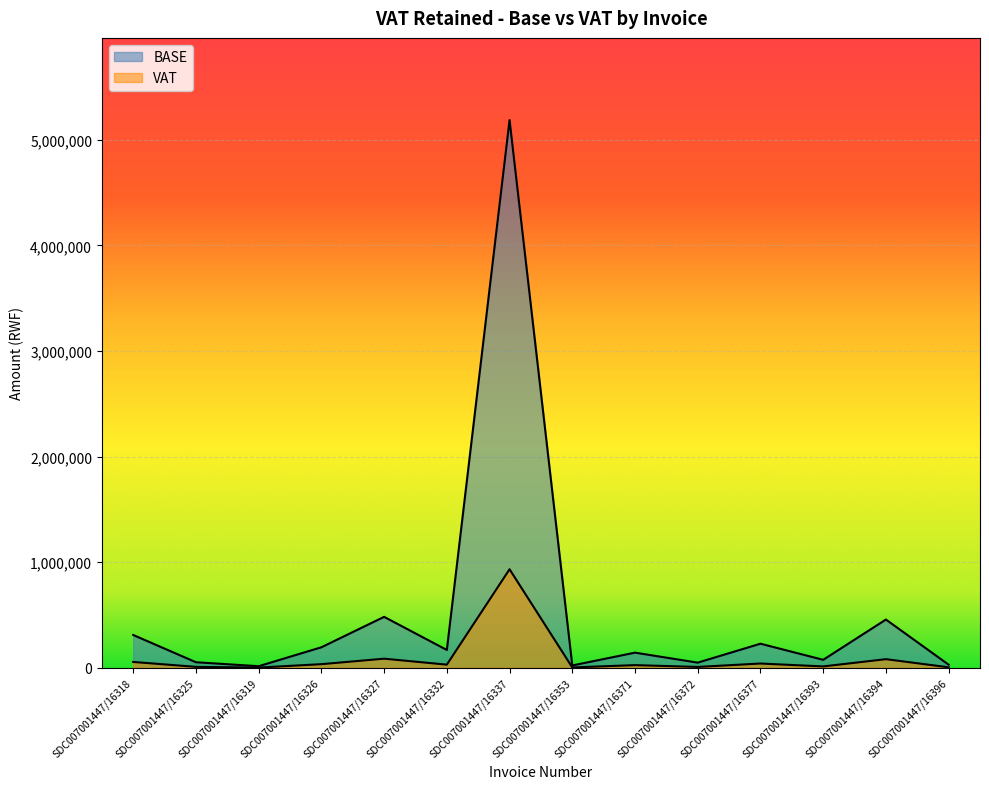

Where is BASE nearest to the value 468198?

SDC007001447/16327